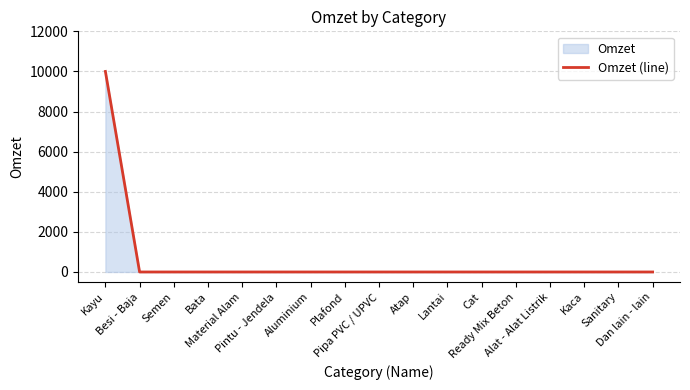

What is the difference between the maximum and minimum values?

10000